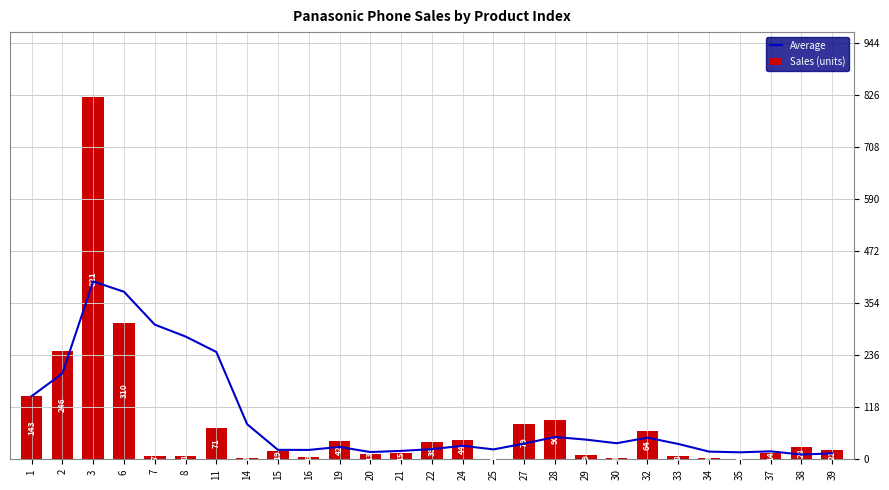

At which category does the chart reach its peak across all series?

3